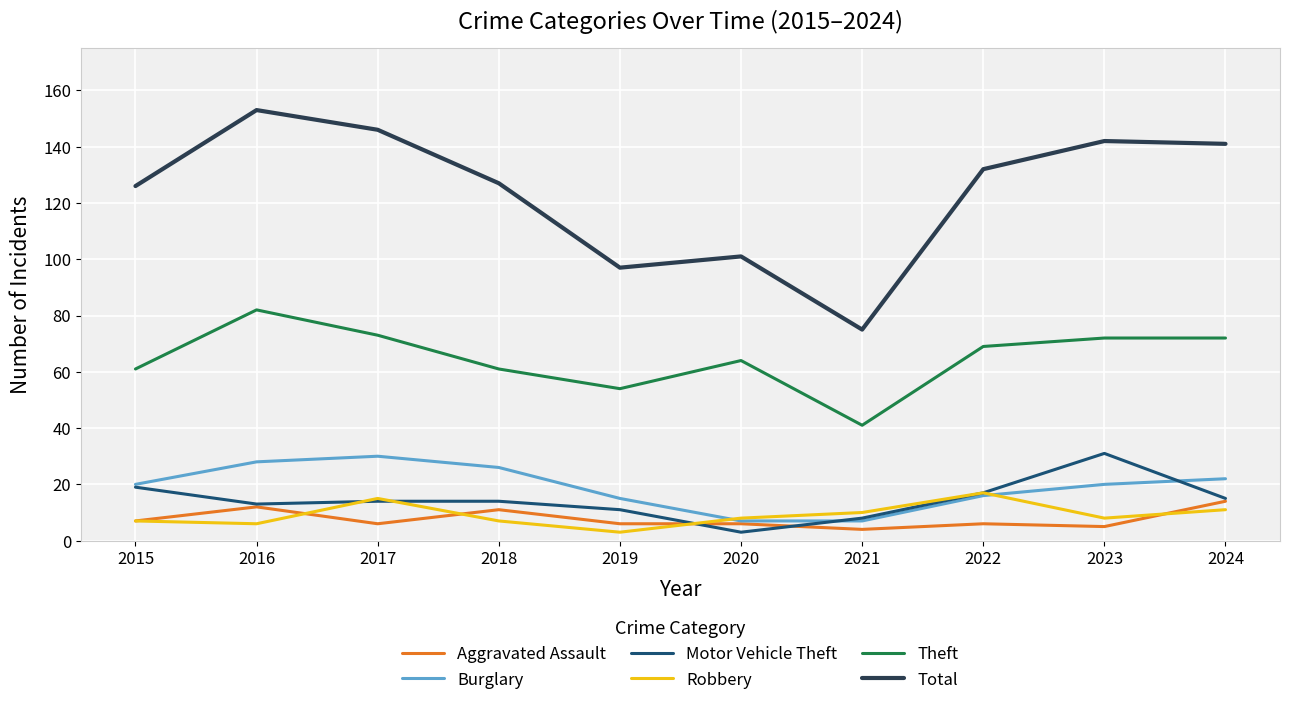

How many categories are shown in the chart?

10